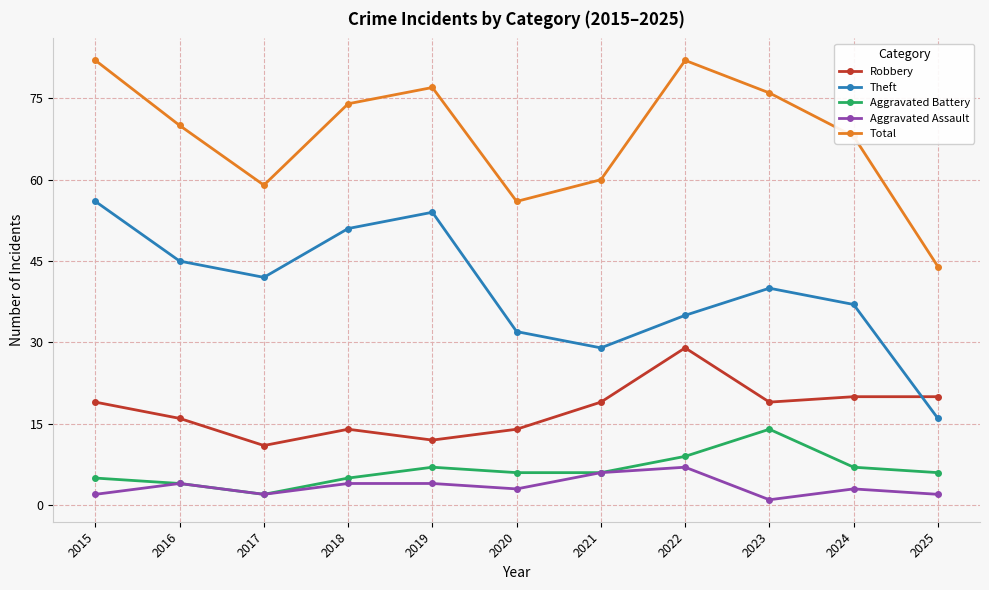

True or false: Total has more than 1 interior local peaks.

True